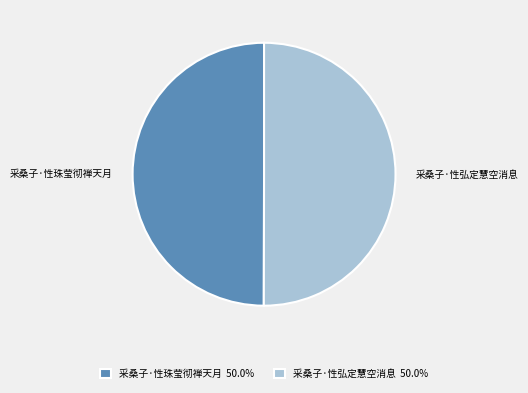

Is it true that 采桑子·性珠莹彻禅天月 is 38% of the pie?

False